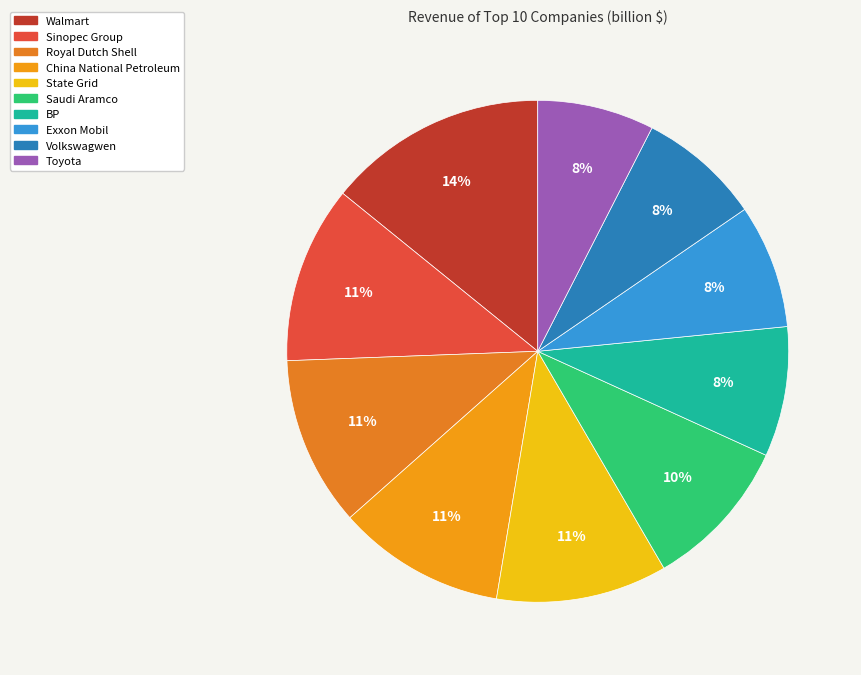

Rank the categories by value from lowest to highest.

Toyota, Volkswagwen, Exxon Mobil, BP, Saudi Aramco, China National Petroleum, Royal Dutch Shell, State Grid, Sinopec Group, Walmart